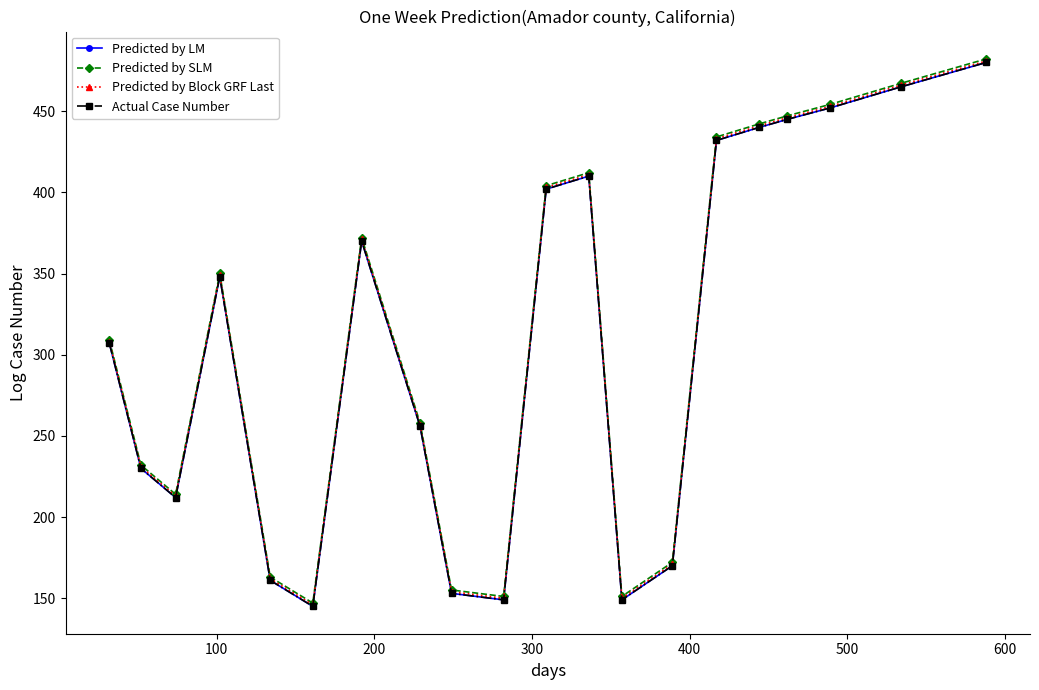

At how many categories does at least one series exceed 260?

11